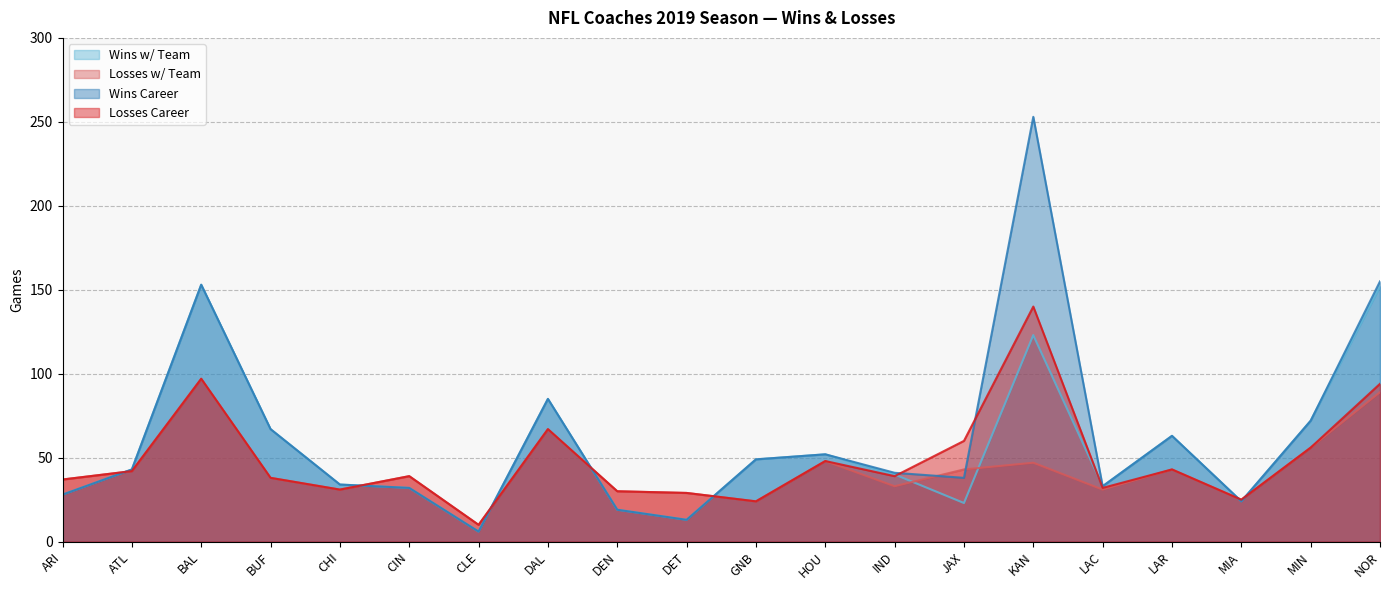

What is the difference between the maximum and second lowest values in the Losses w/ Team series?

73